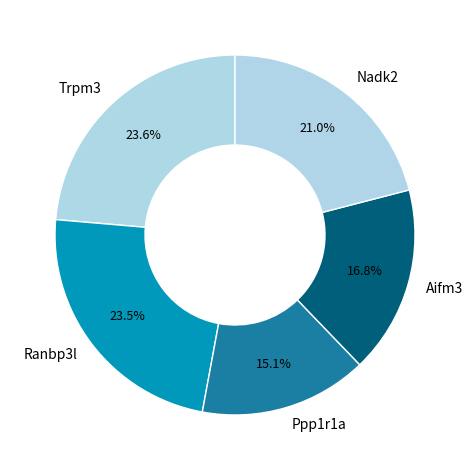

What portion of the pie excludes Trpm3?

76.4%